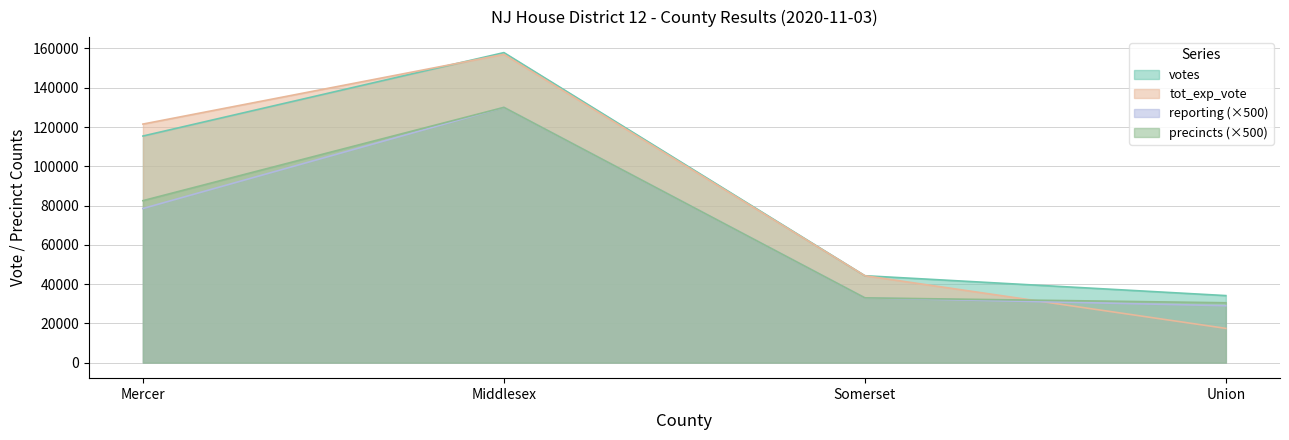

At which category is the sum across all series the highest?

Middlesex